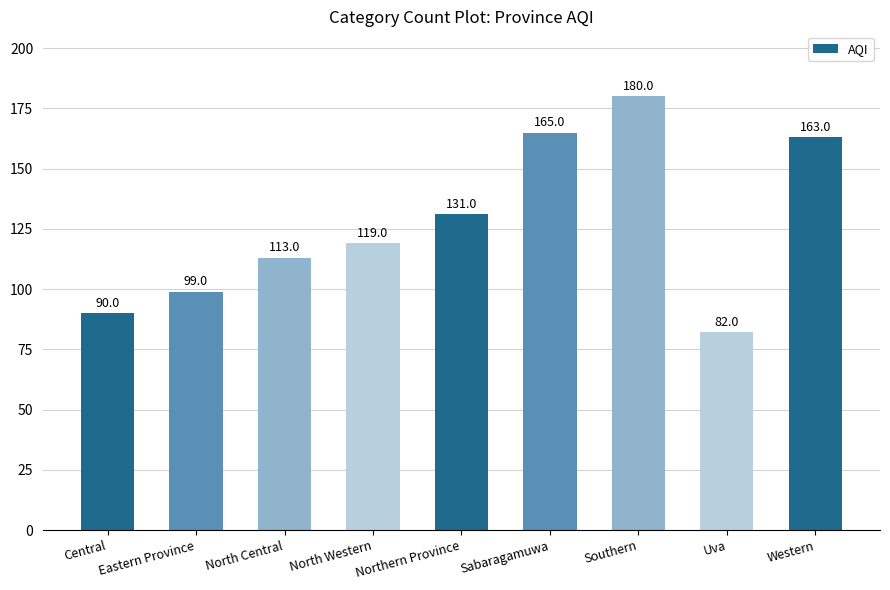

Does the chart contain stacked bars?

No